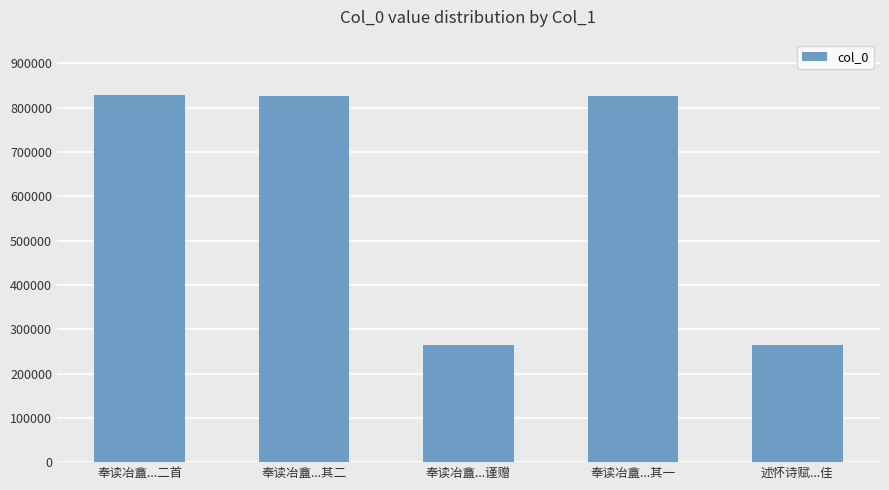

What is the change in value from 奉读冶盦...二首 to 述怀诗赋...佳?

-565439